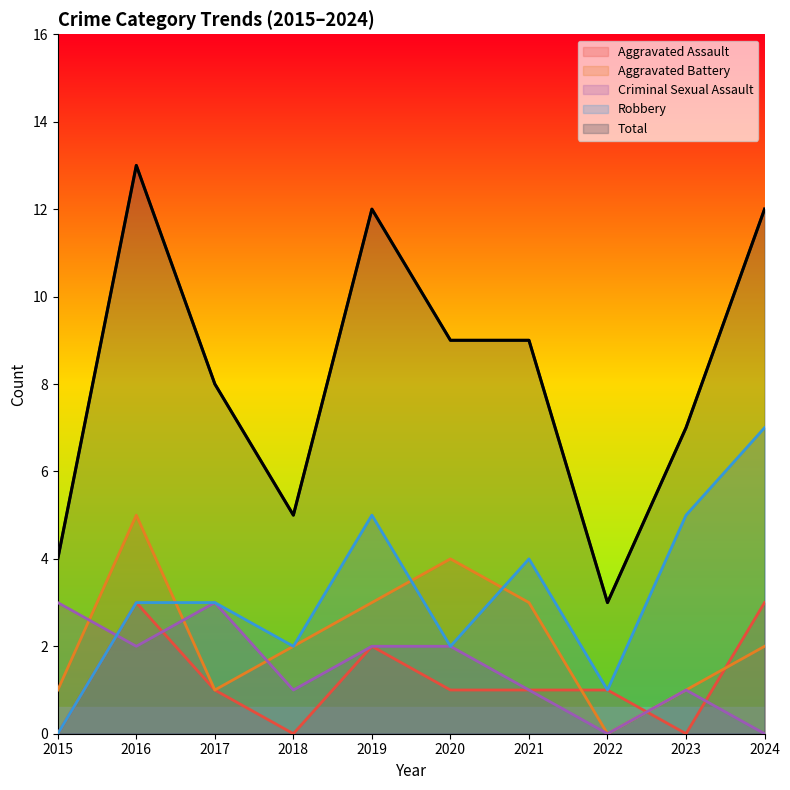

What is the approximate value of Aggravated Battery at 2019?

3